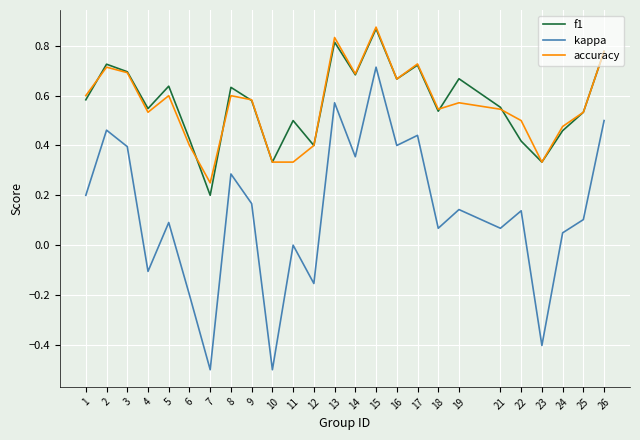

How many categories are shown in the chart?

25